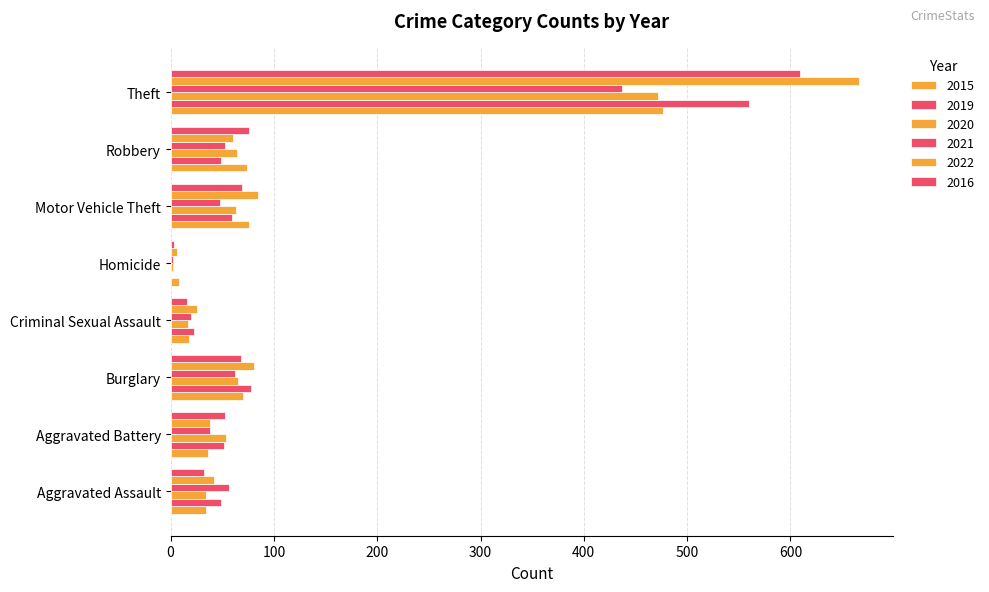

Reading right to left, list all the values displayed in this chart.

2015: Theft=477	Robbery=74	Motor Vehicle Theft=76	Homicide=8	Criminal Sexual Assault=18	Burglary=70	Aggravated Battery=36	Aggravated Assault=34
2019: Theft=560	Robbery=49	Motor Vehicle Theft=59	Homicide=0	Criminal Sexual Assault=23	Burglary=78	Aggravated Battery=52	Aggravated Assault=49
2020: Theft=472	Robbery=64	Motor Vehicle Theft=63	Homicide=2	Criminal Sexual Assault=17	Burglary=65	Aggravated Battery=54	Aggravated Assault=34
2021: Theft=437	Robbery=53	Motor Vehicle Theft=48	Homicide=2	Criminal Sexual Assault=20	Burglary=62	Aggravated Battery=38	Aggravated Assault=57
2022: Theft=666	Robbery=60	Motor Vehicle Theft=85	Homicide=6	Criminal Sexual Assault=26	Burglary=81	Aggravated Battery=38	Aggravated Assault=42
2016: Theft=609	Robbery=76	Motor Vehicle Theft=69	Homicide=3	Criminal Sexual Assault=16	Burglary=68	Aggravated Battery=53	Aggravated Assault=32